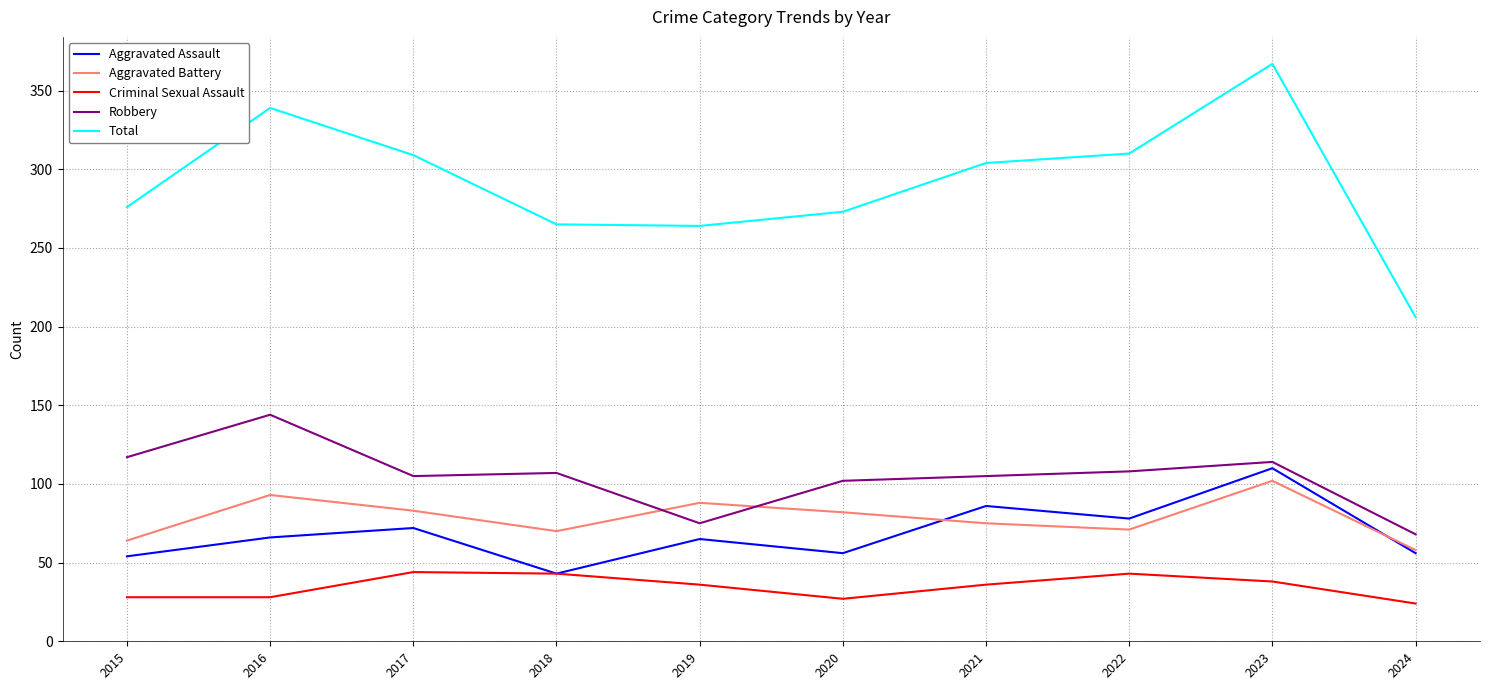

What is the total value across all series at 2017?

613